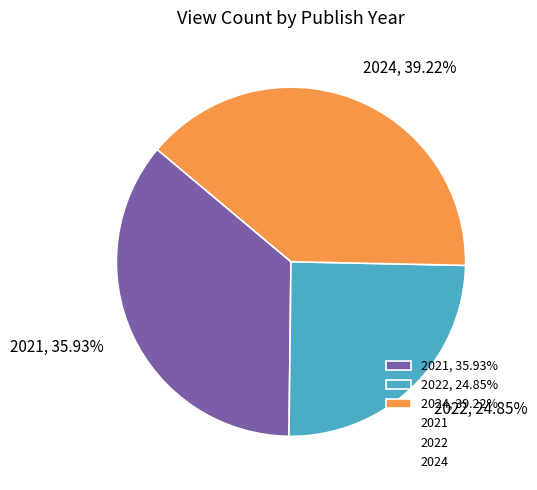

To the nearest percent, what portion does 2024 represent?

39%